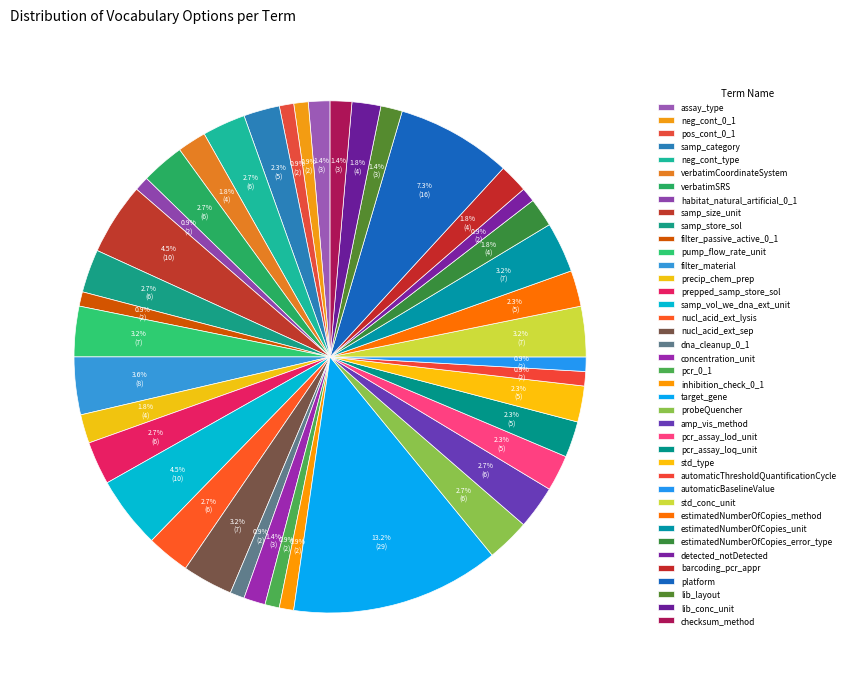

Combined, do automaticThresholdQuantificationCycle and samp_category account for over 50%?

No